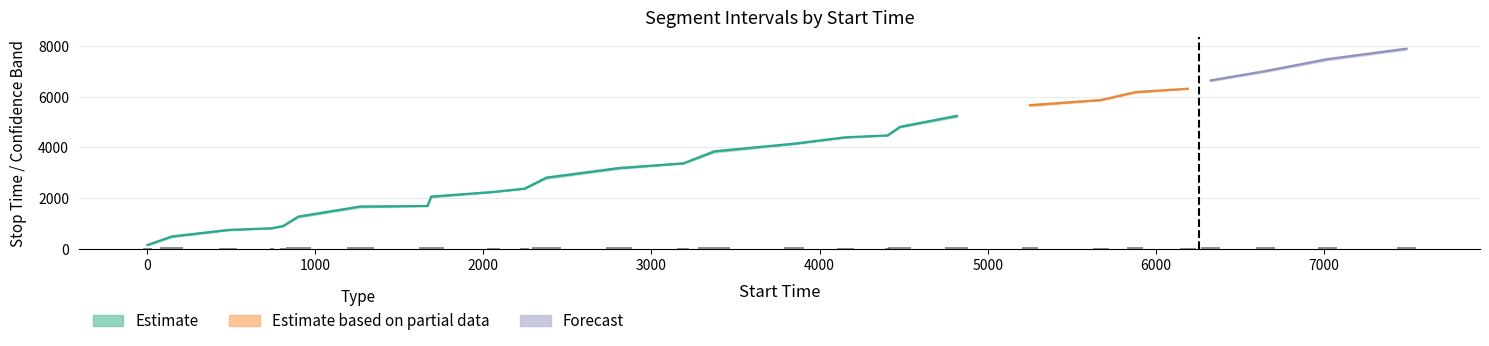

What is the value of the stop_time bar at the 16th from the left?

4151.0